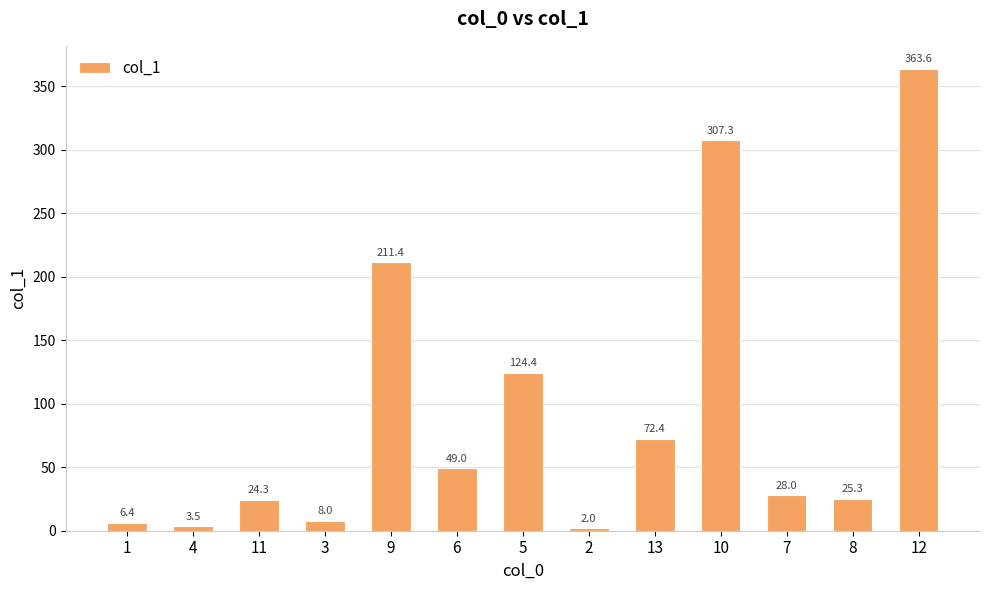

What is the change in value from 11 to 6?

+24.7